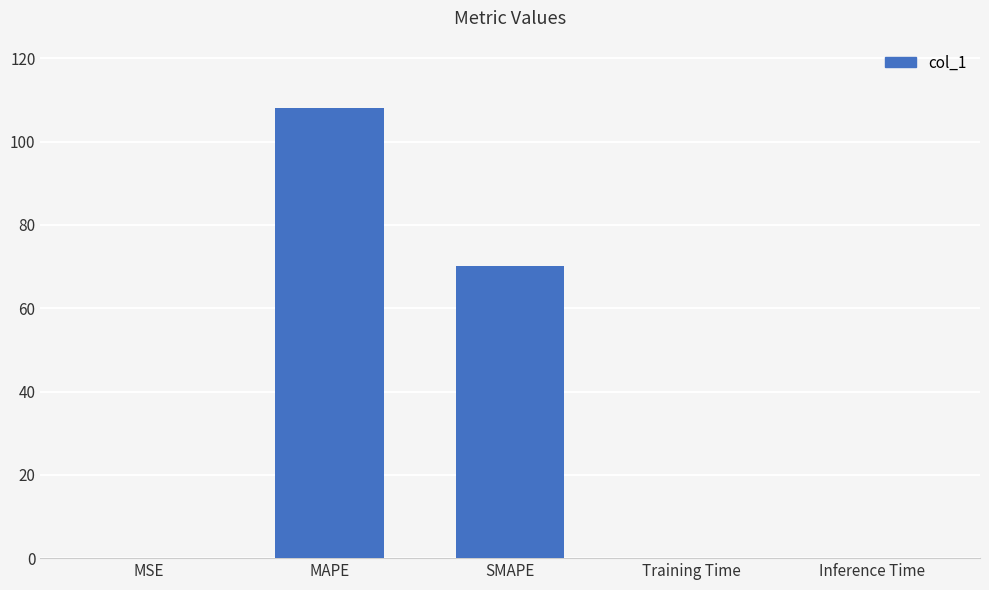

What is the difference between the values at Inference Time and SMAPE?

70.1